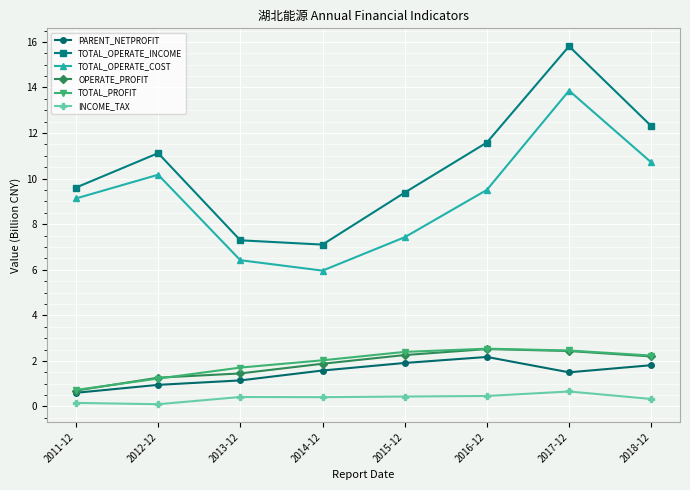

True or false: TOTAL_PROFIT has more than 0 interior local peaks.

True